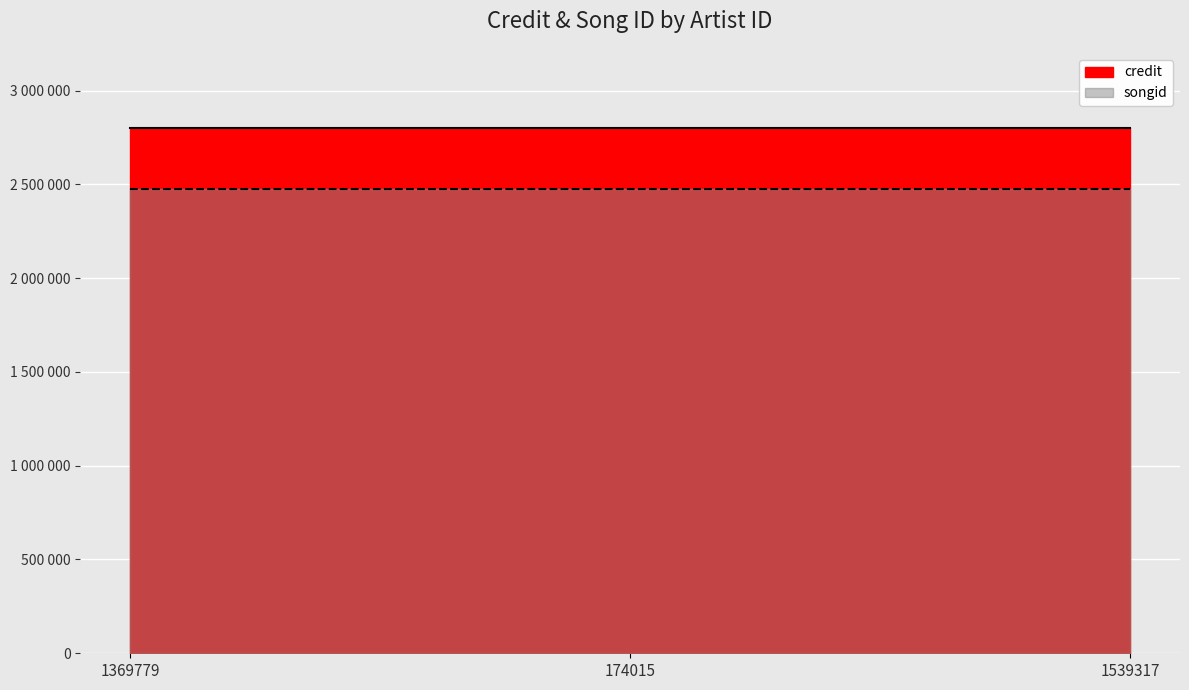

Where is songid nearest to the value 2476003?

1369779